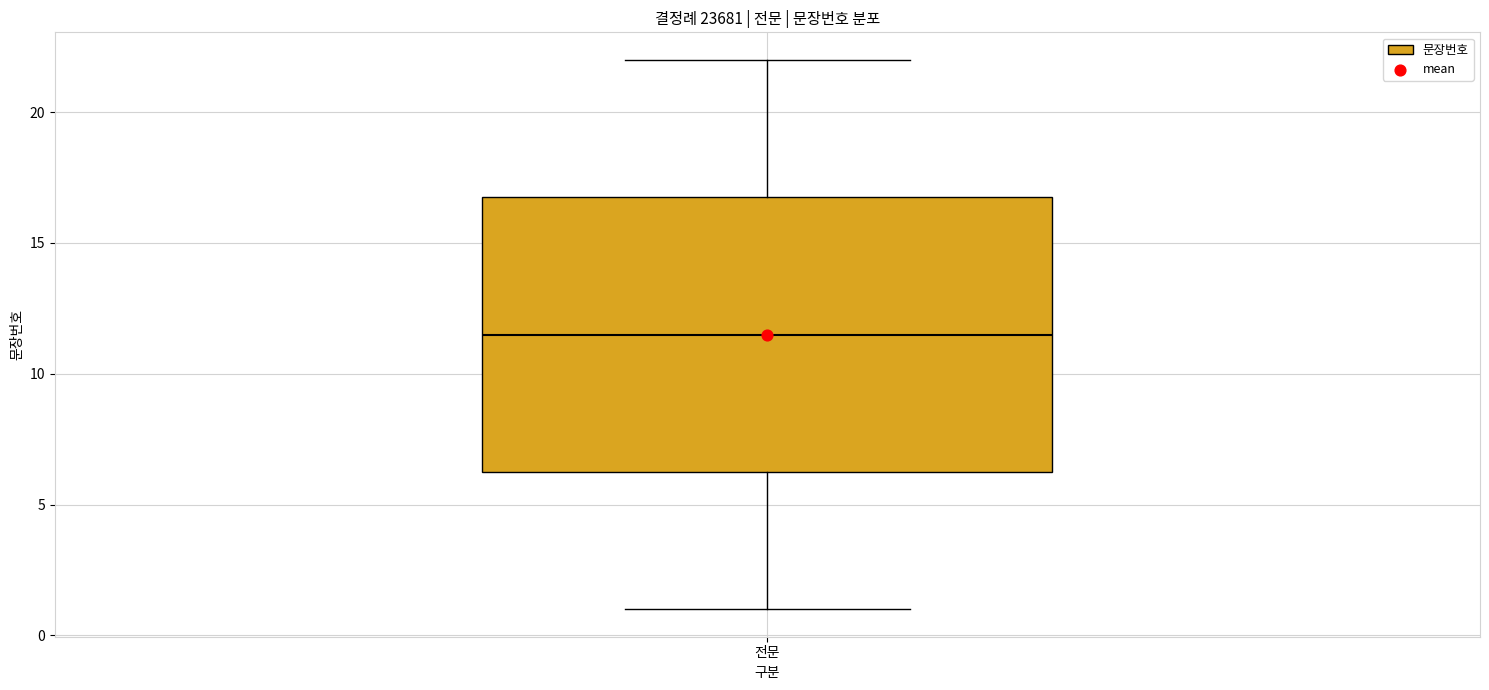

Transcribe this box plot: give where the median line is, the range the box spans, and where the two whiskers end, as read against the y-axis. The values are not printed on the chart, so give them approximately, as read against the axis.

median 11.5, box 6.5 to 17.0, whiskers 1.0 to 22.0